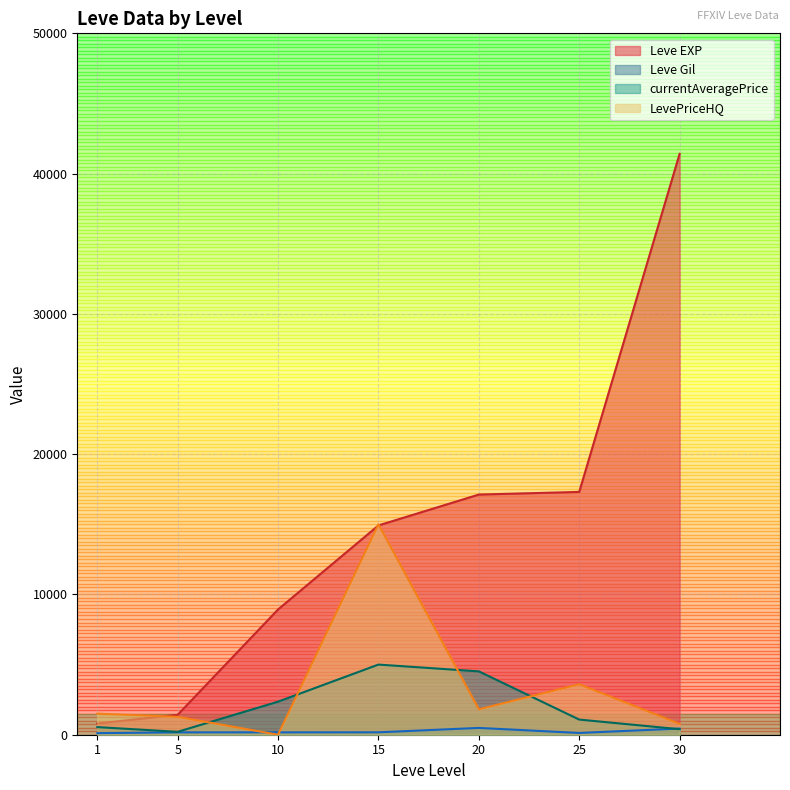

How many interior local valleys does the currentAveragePrice series have?

1